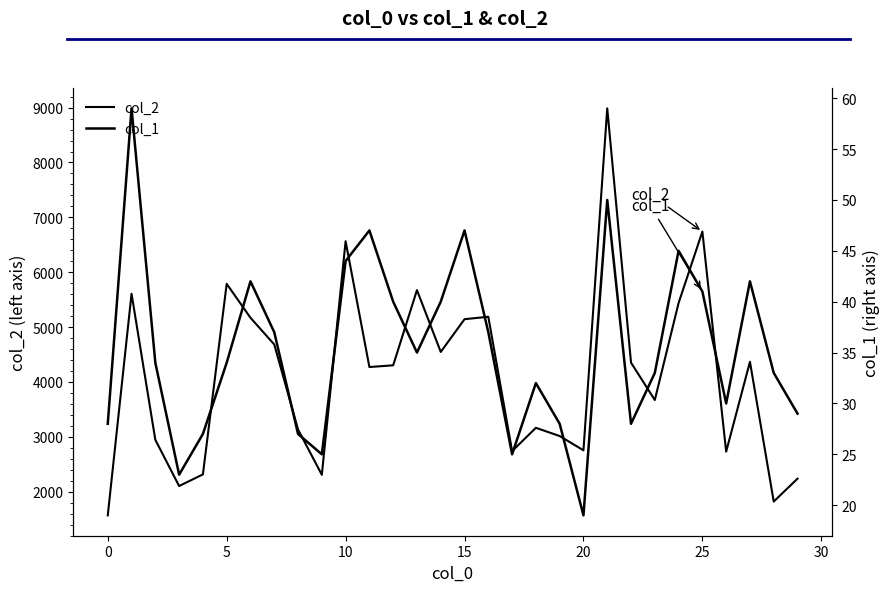

Between 5 and 28, which series saw the biggest shift?

col_2